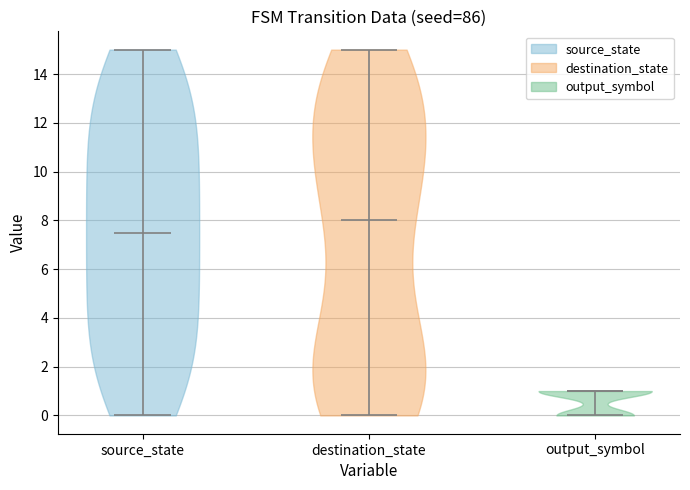

Reading left to right, read every violin against the y-axis: where its median line is, and the lowest and highest points it reaches. The values are not printed on the chart, so give them approximately, as read against the axis.

source_state: median line 7.6, lowest point 0.0, highest point 15.0
destination_state: median line 8.0, lowest point 0.0, highest point 15.0
output_symbol: median line 1.0, lowest point 0.0, highest point 1.0